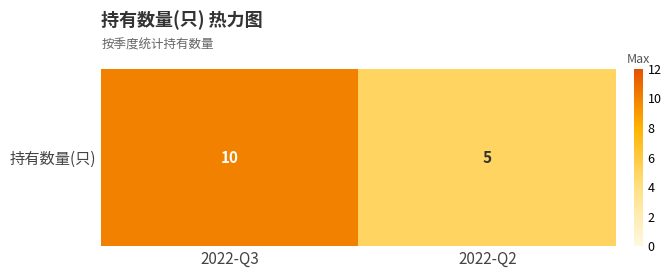

What is the maximum value shown in the chart?

10